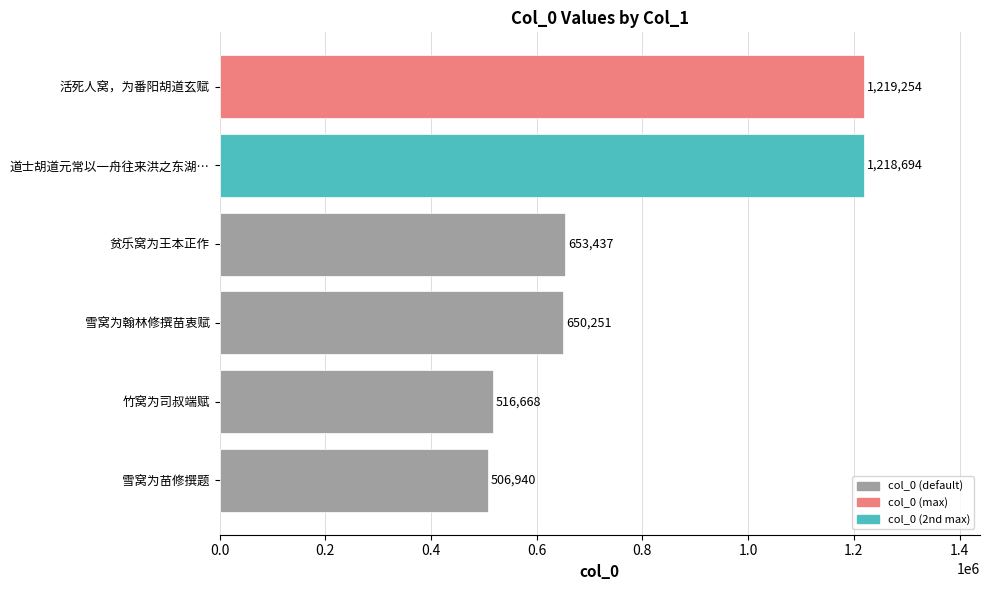

What is the approximate value at 雪窝为苗修撰题, to the nearest 100?

506900